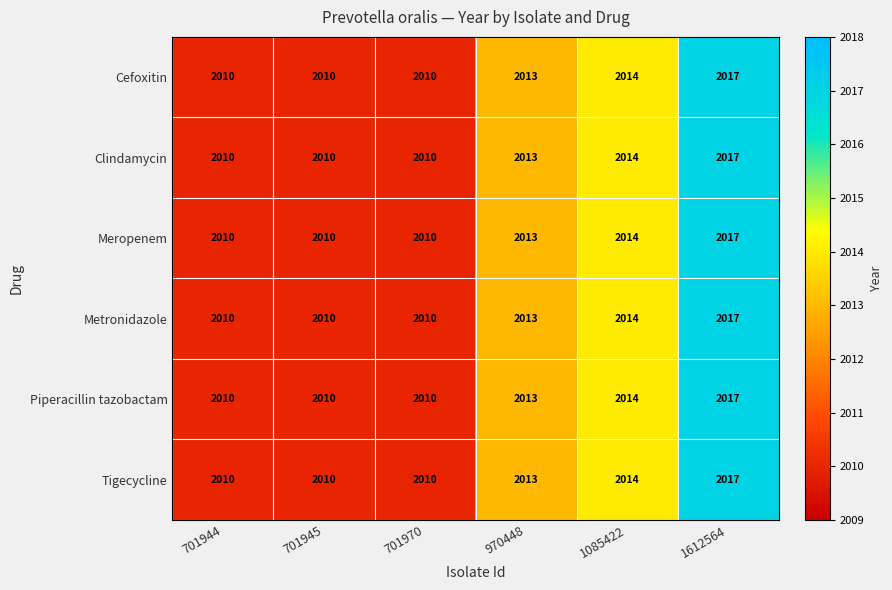

What is the minimum value shown in the chart?

2010